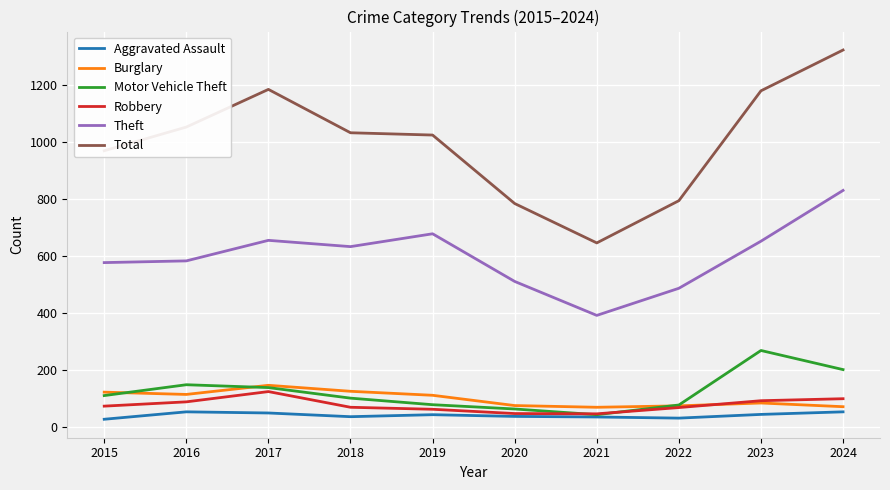

Between which two adjacent categories do Motor Vehicle Theft and Burglary first intersect?

2015 and 2016